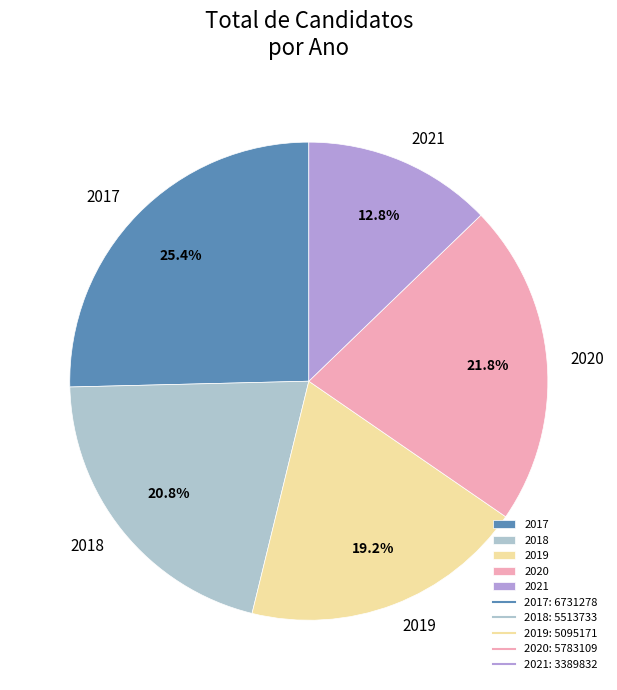

Which slice is the largest?

2017